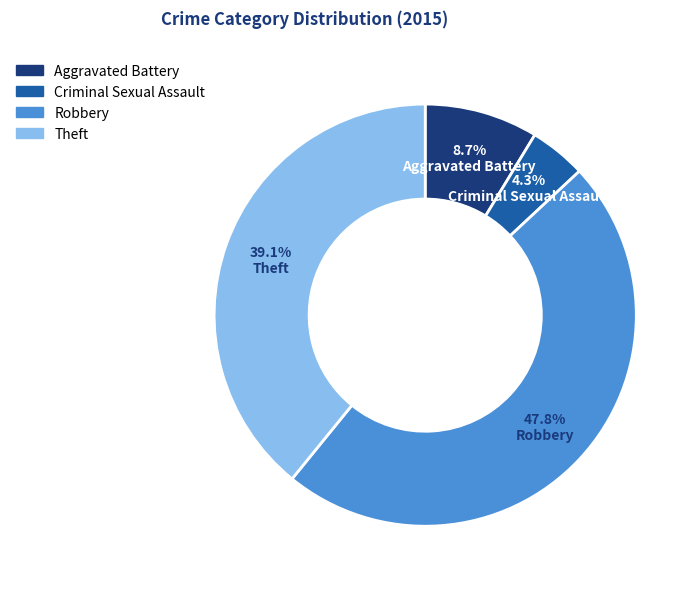

To the nearest percent, what is the difference between the Theft and Robbery slice percentages?

9%